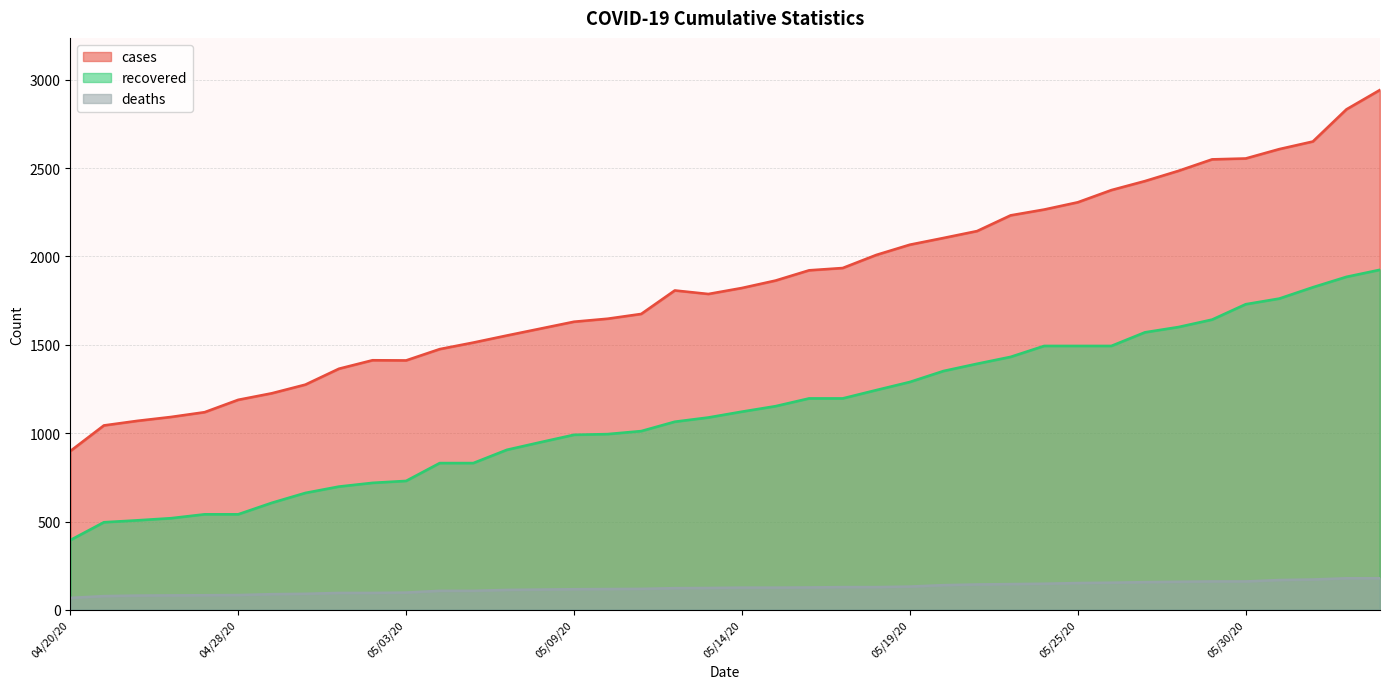

Which series has the widest spread of values?

cases